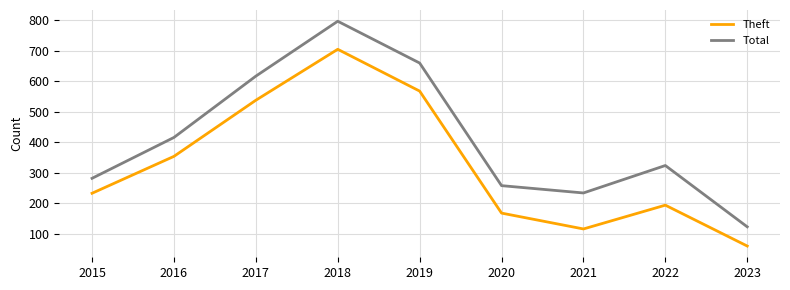

Is this an area chart (filled region under the line)?

No